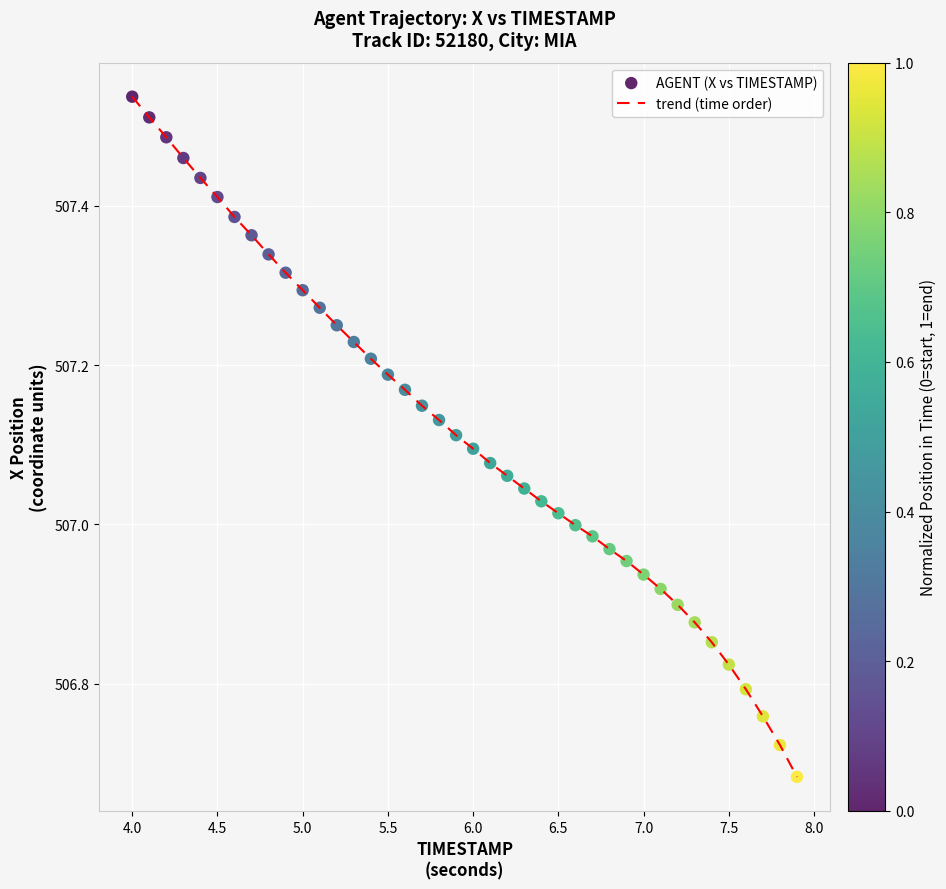

What is the difference between the maximum and minimum values?

0.9